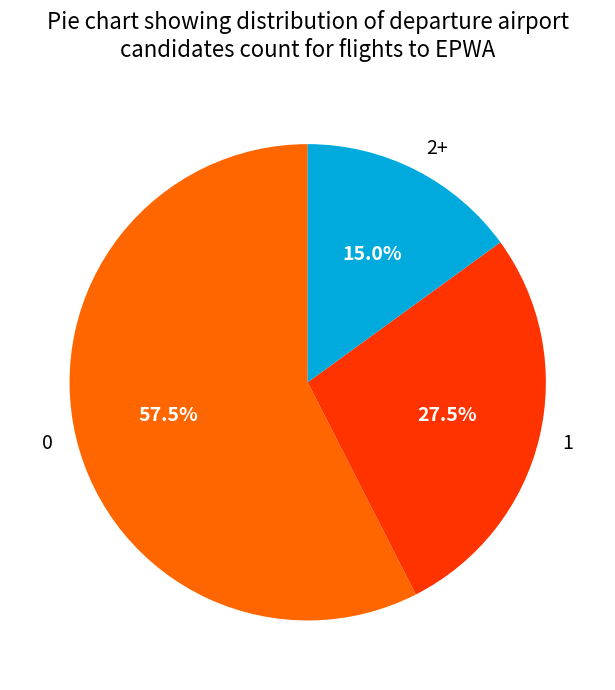

What percentage do 2+ and 0 together represent?

72.5%